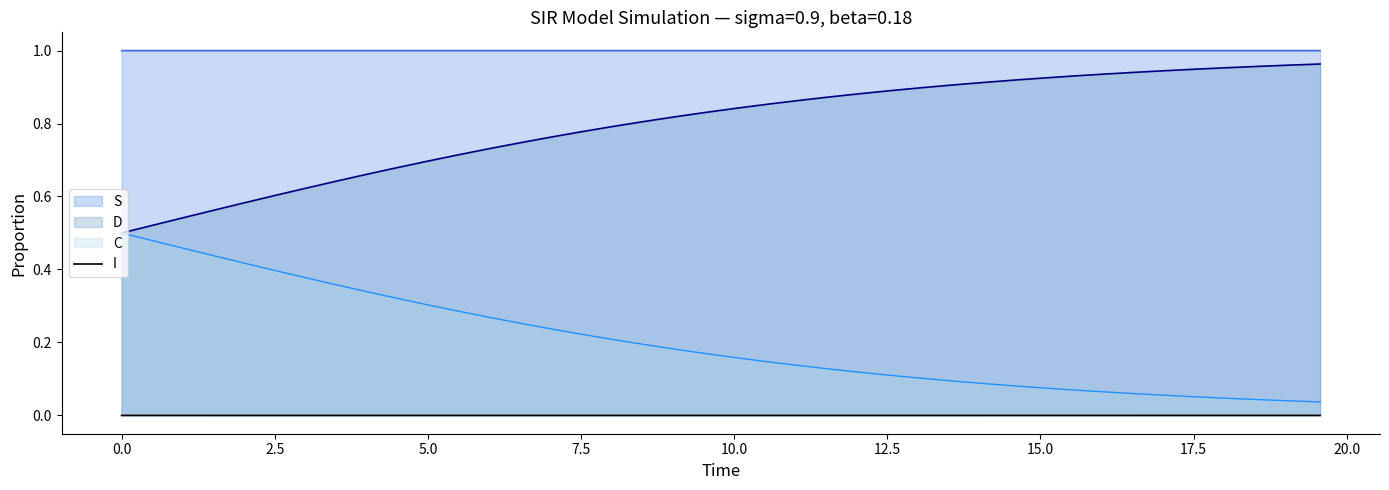

List the series in order of their overall mean, highest first.

S, D, C, I